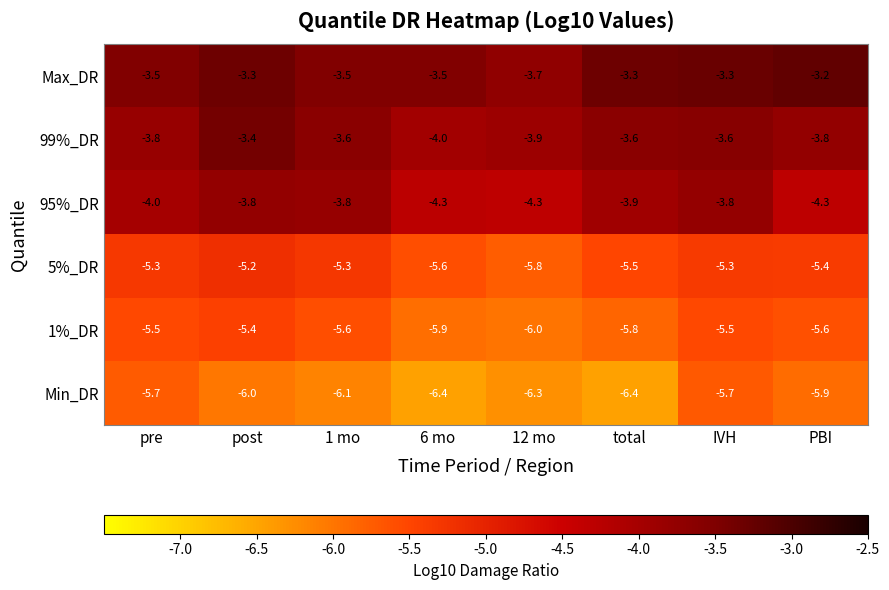

The value of 95%_DR at 1 mo is -2.0. True or false?

False